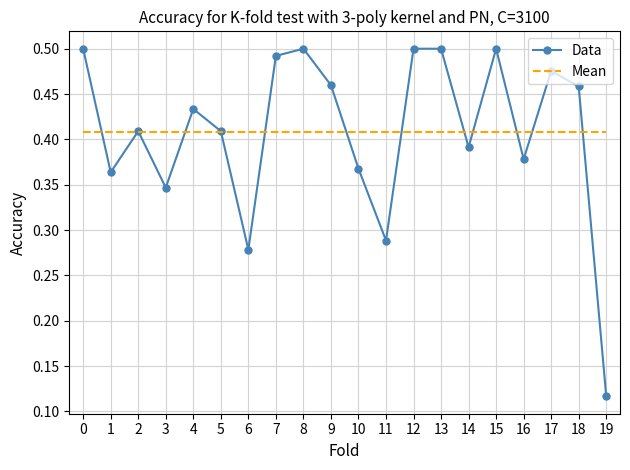

Rank the series by their maximum value, from lowest to highest.

Mean, Data